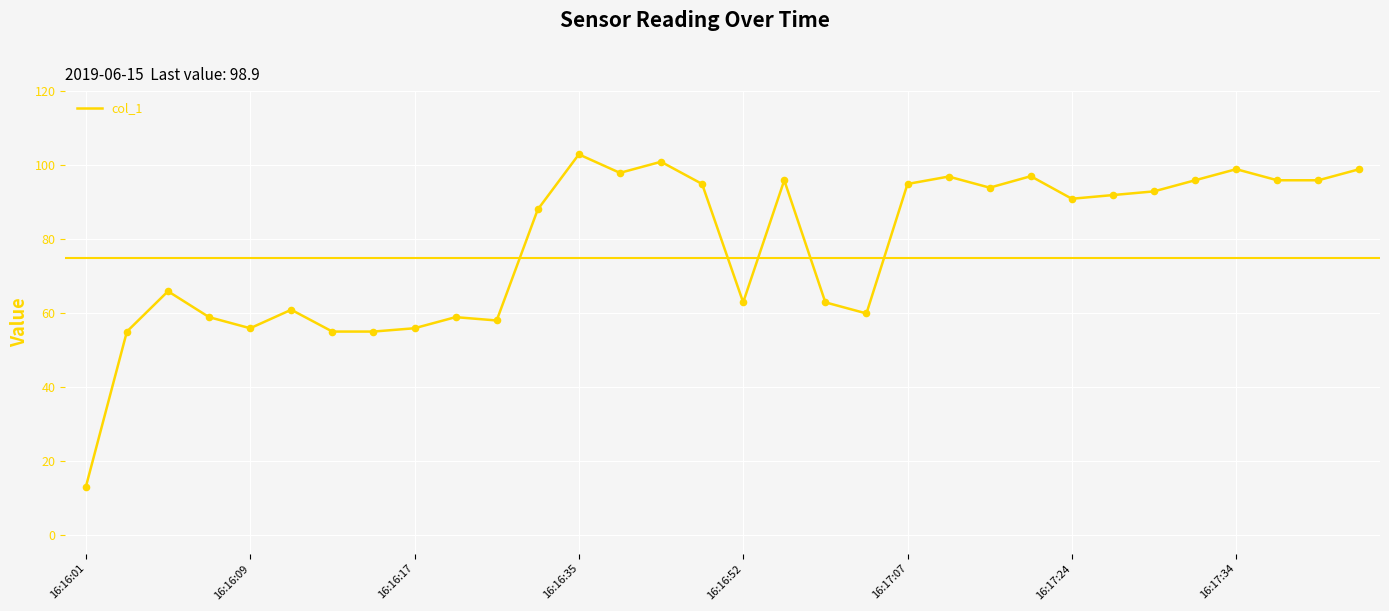

What is the smallest value displayed?

13.0